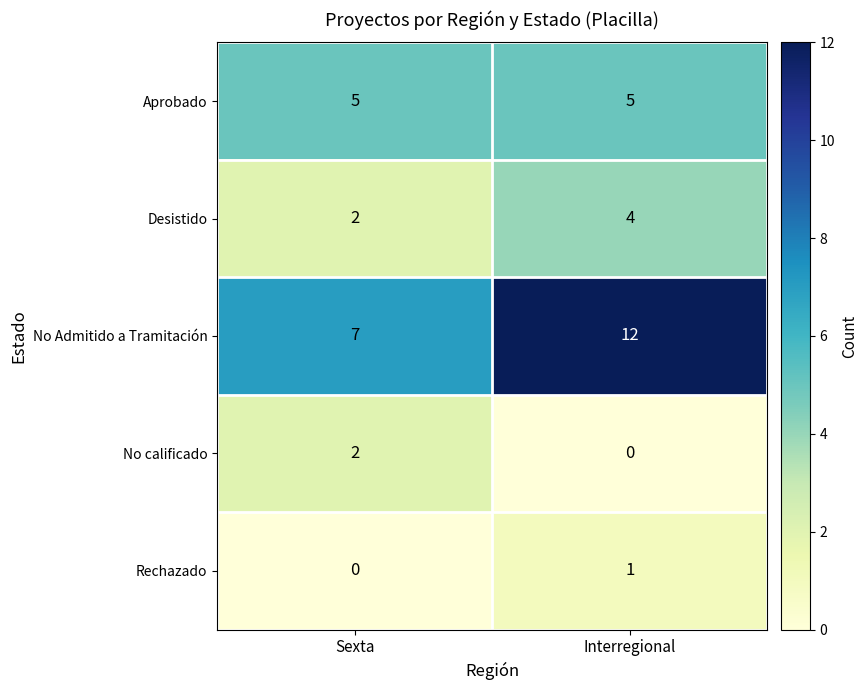

What is the average value of the Aprobado series?

5